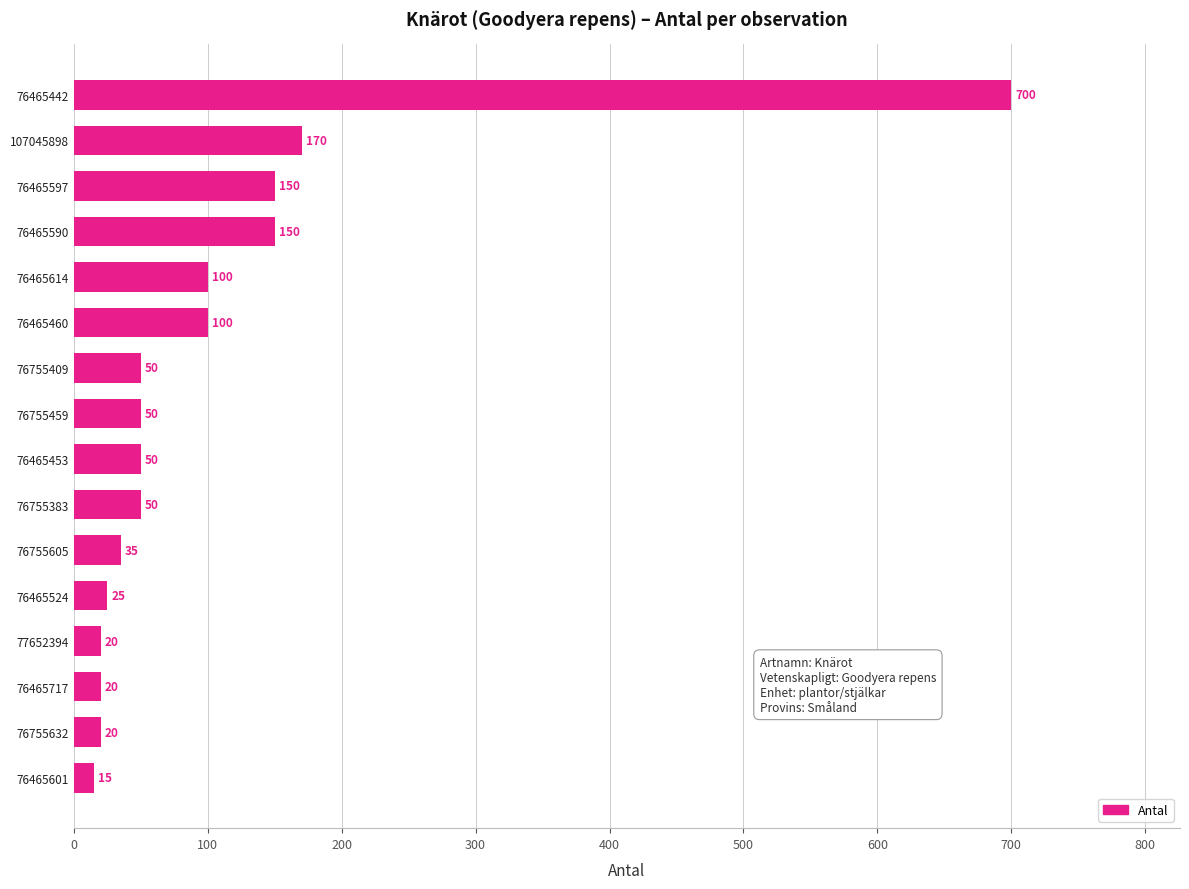

Is it true that the value at 76465460 is 100?

True